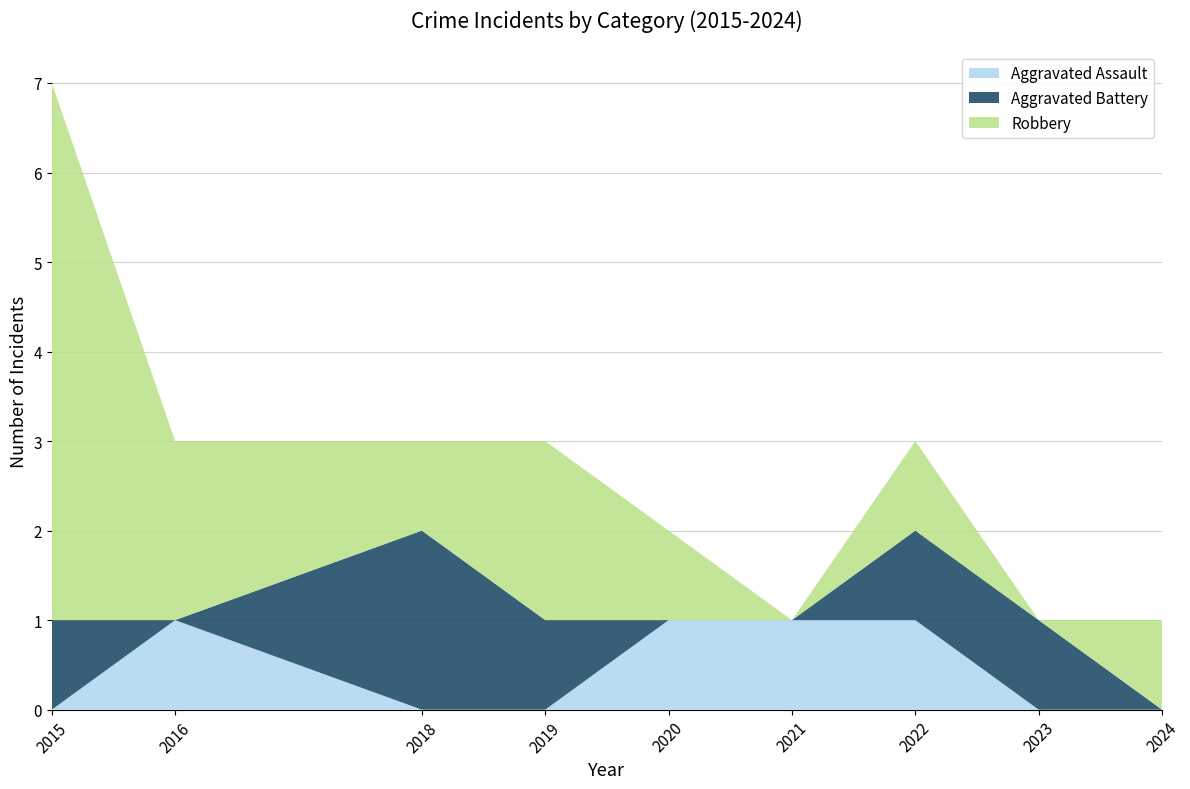

Reading left to right, what are all the values shown in this chart?

Aggravated Assault: 2015=0	2016=1	2018=0	2019=0	2020=1	2021=1	2022=1	2023=0	2024=0
Aggravated Battery: 2015=1	2016=0	2018=2	2019=1	2020=0	2021=0	2022=1	2023=1	2024=0
Robbery: 2015=6	2016=2	2018=1	2019=2	2020=1	2021=0	2022=1	2023=0	2024=1